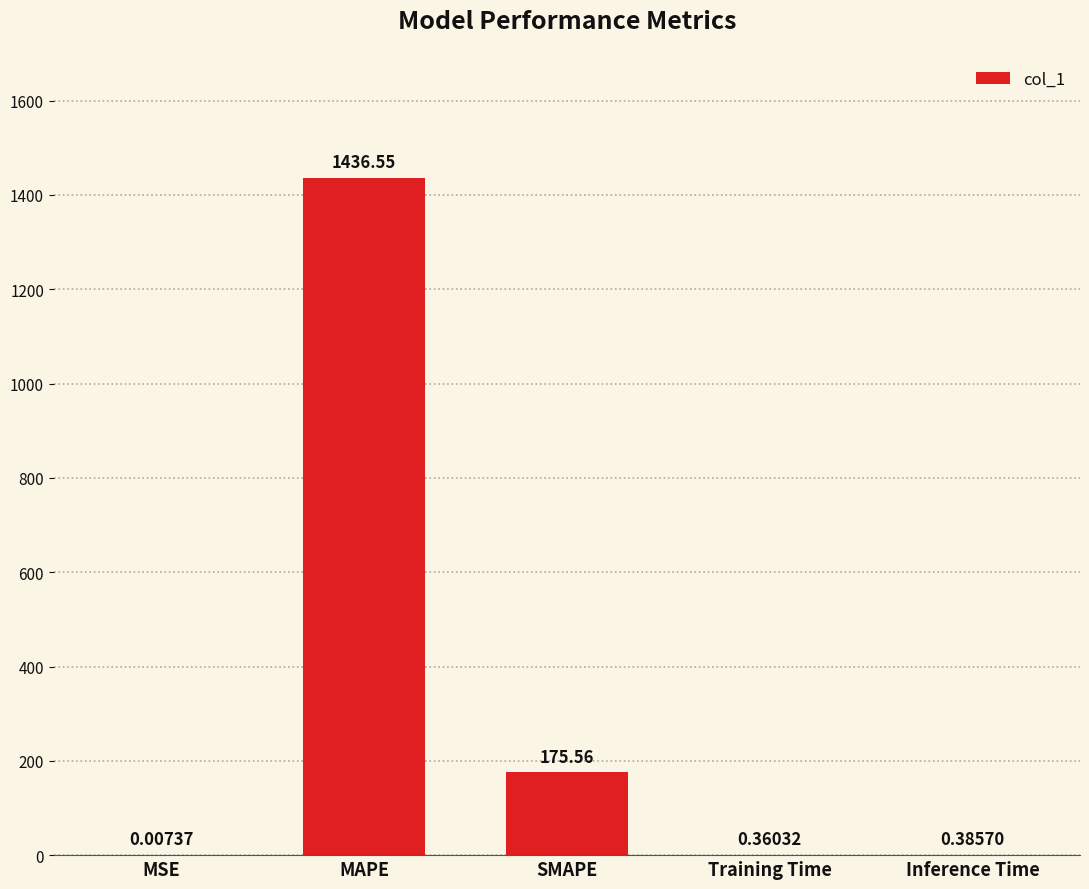

The value at SMAPE is 281.9. True or false?

False